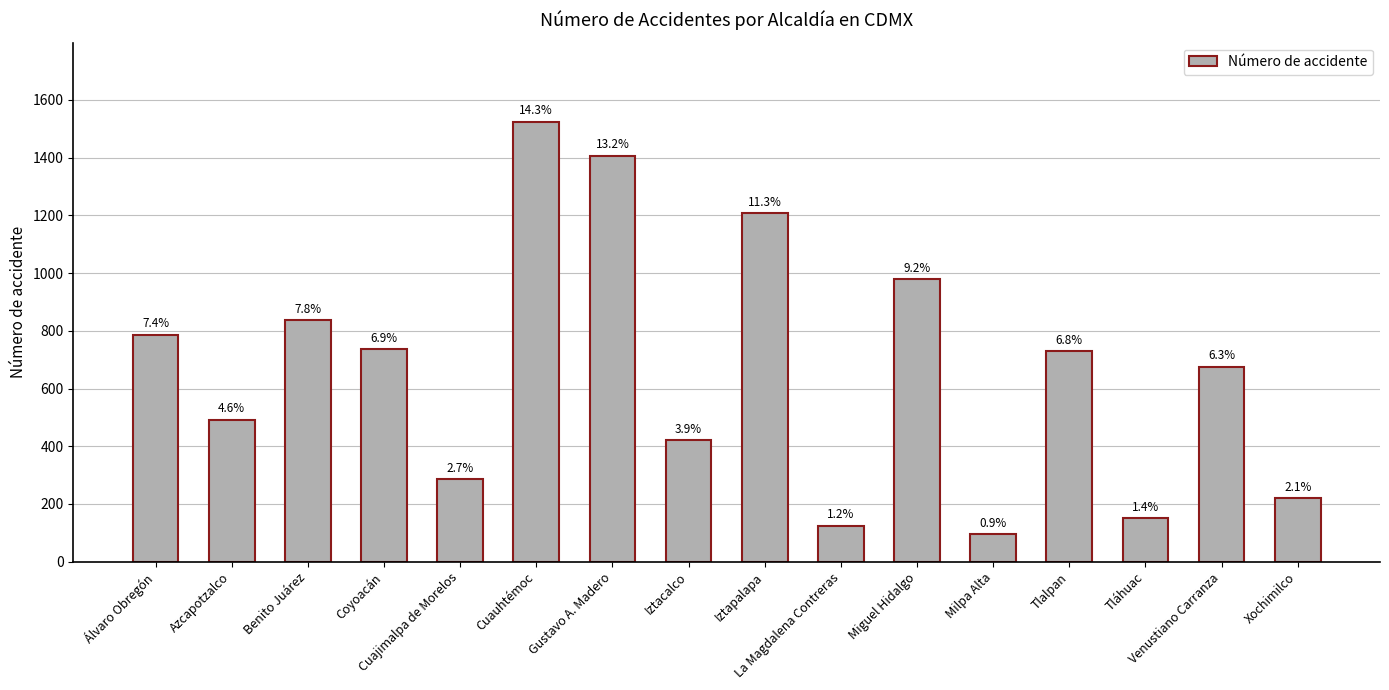

What position from the left is Iztapalapa?

9